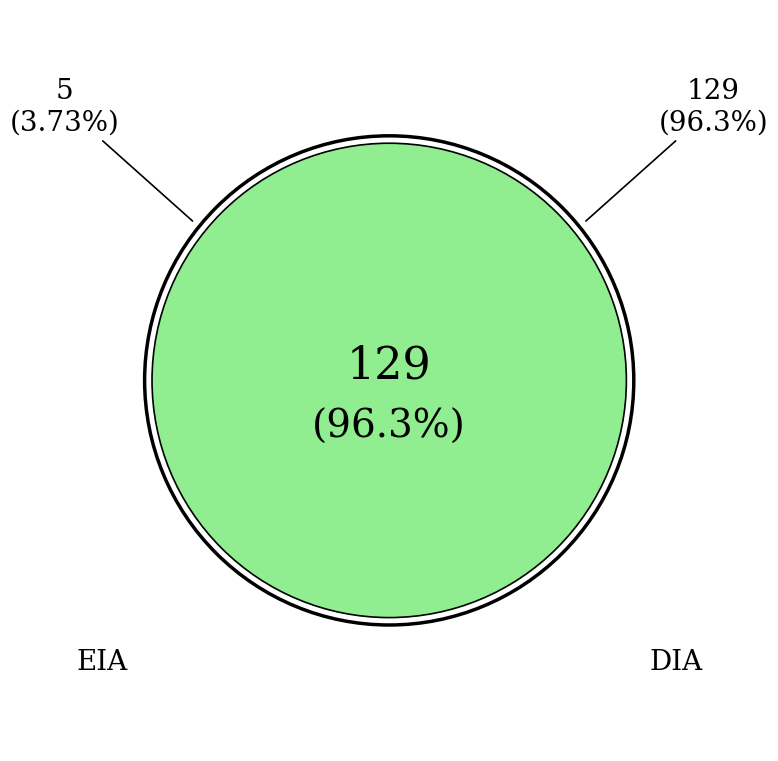

To the nearest percent, what portion does DIA represent?

96%